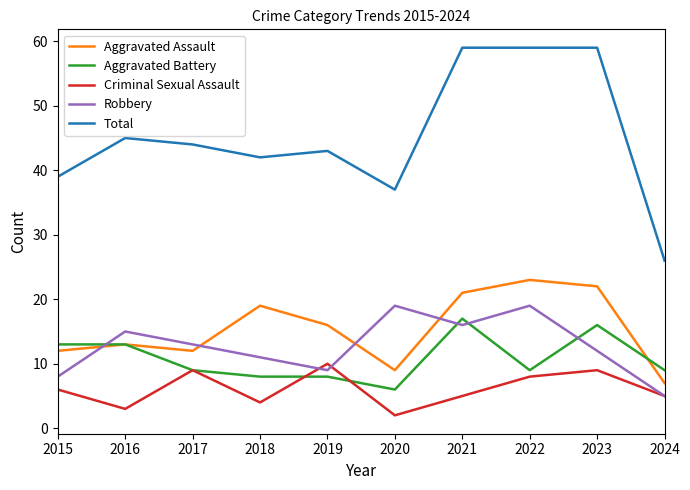

True or false: Aggravated Assault and Criminal Sexual Assault cross at least once.

False